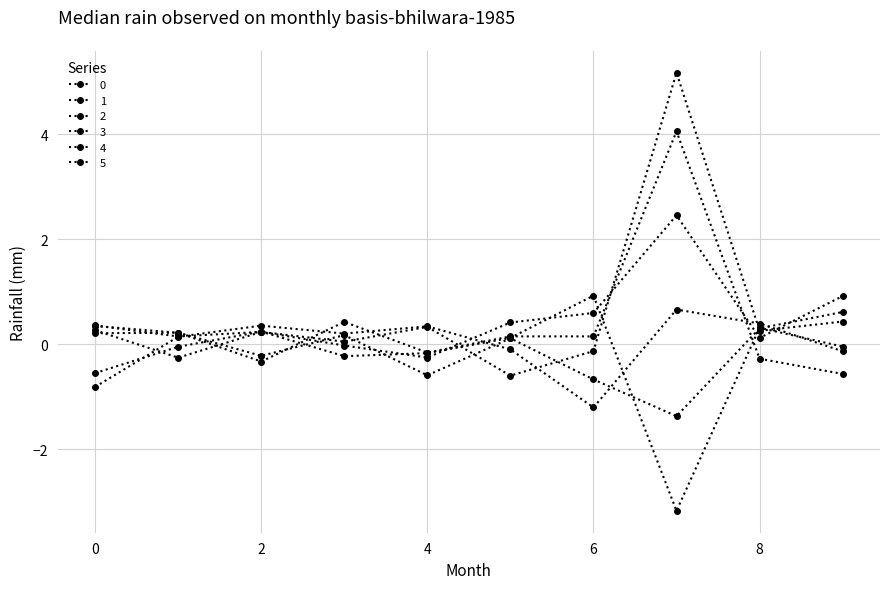

How many values in the 0 series are below 0?

4